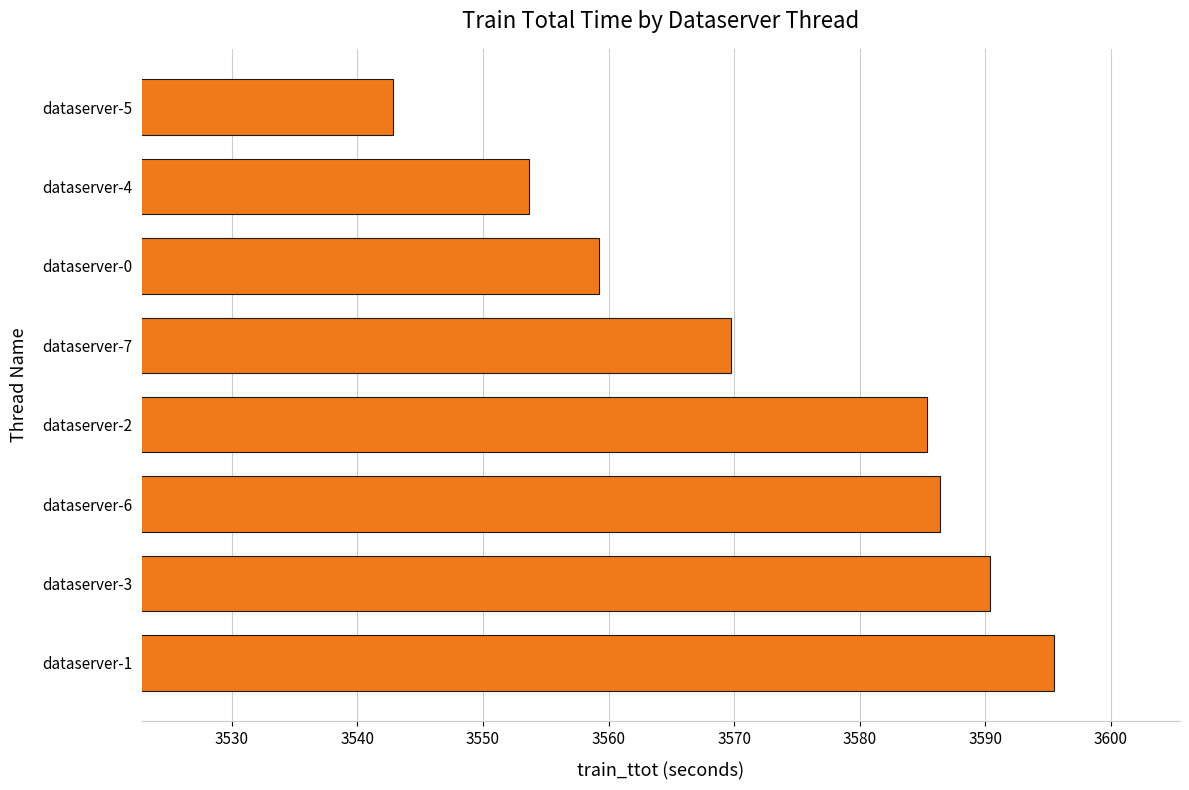

What is the greatest value displayed?

3595.5